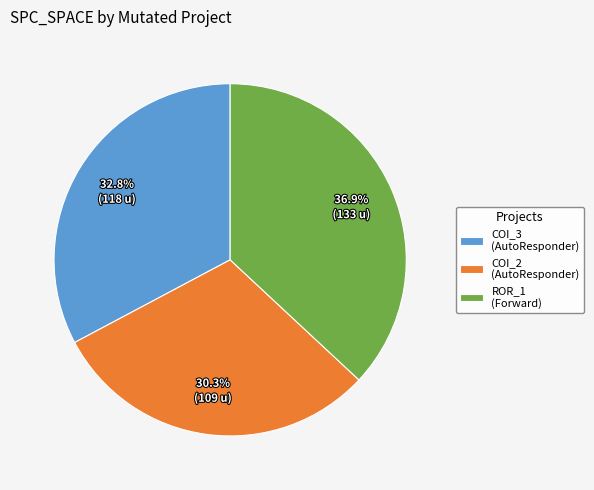

What percentage do COI_3 (AutoResponder) and COI_2 (AutoResponder) together represent?

63.1%